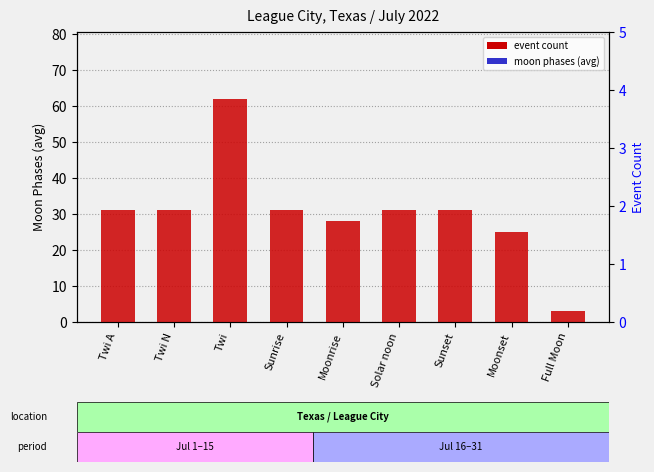

Reading left to right, transcribe all the data shown in this chart.

event count: 31	31	62	31	28	31	31	25	3
moon phases (avg): 0	0	0	0	0	0	0	0	0